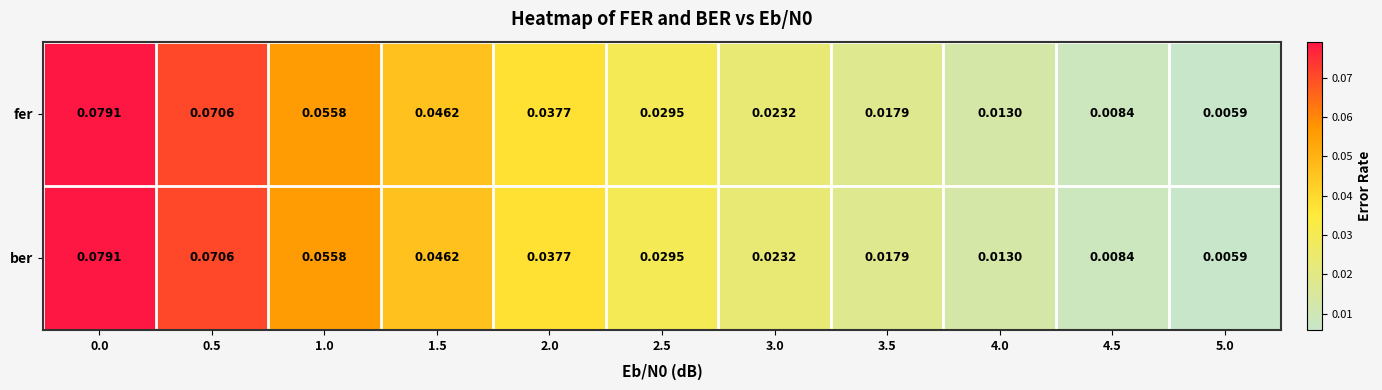

Is the value of ber at 4.0 greater than the value of fer at 0.0?

No